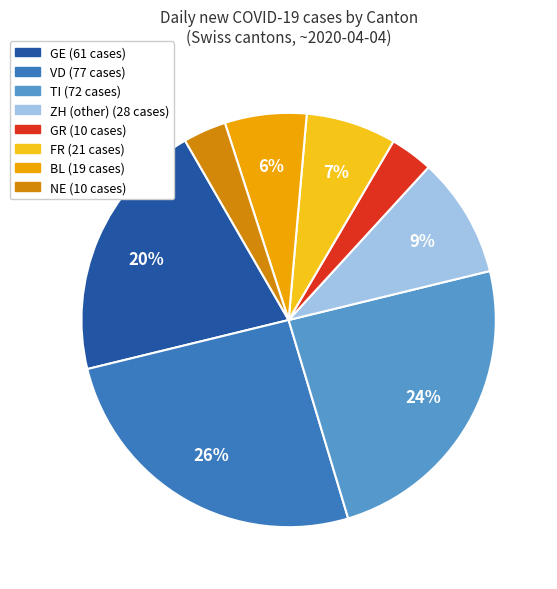

How many segments does this pie chart have?

8